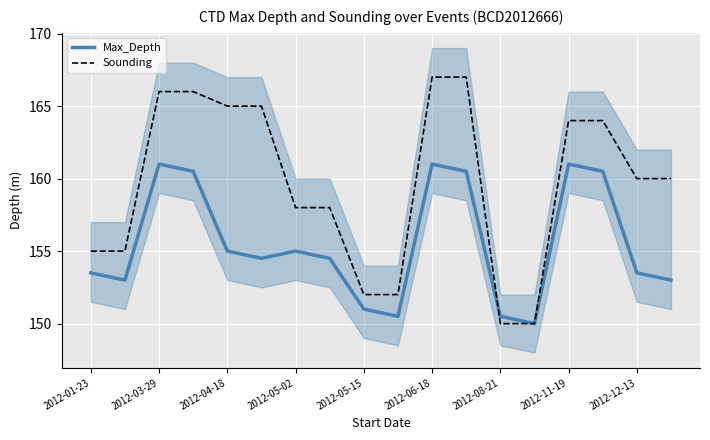

What is the minimum value for Sounding?

150.0